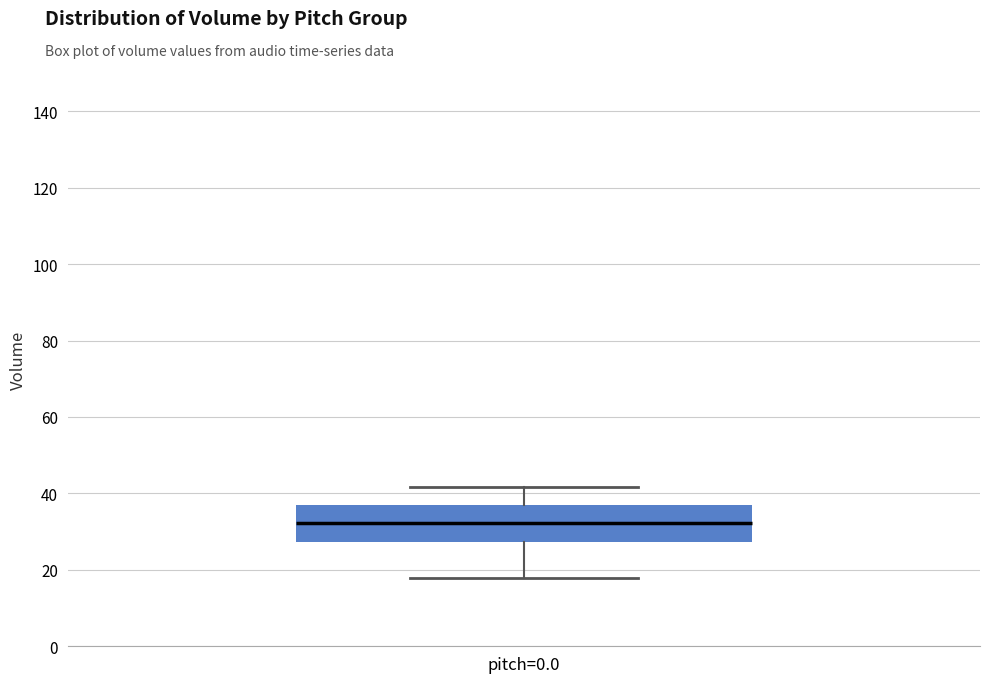

Where does the lower whisker of the box for pitch=0.0 end on the y-axis? The values are not printed on the chart, so give them approximately, as read against the axis.

18